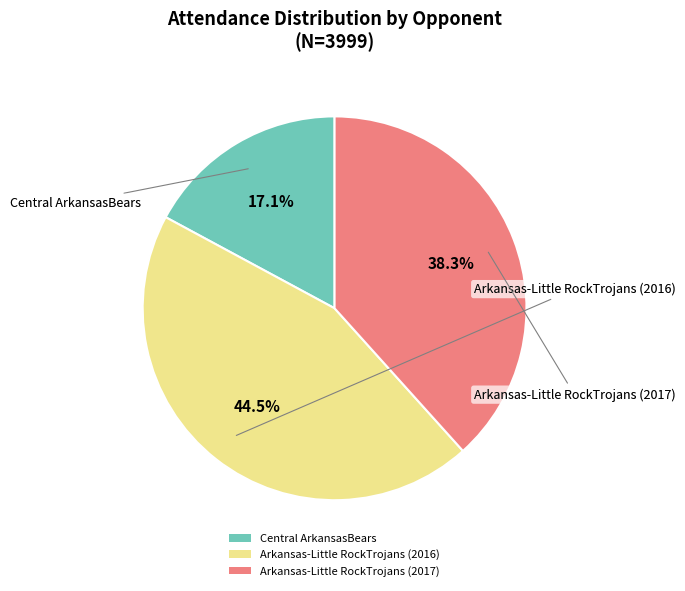

To the nearest percent, what percentage of the pie is Arkansas-Little RockTrojans (2017)?

38%